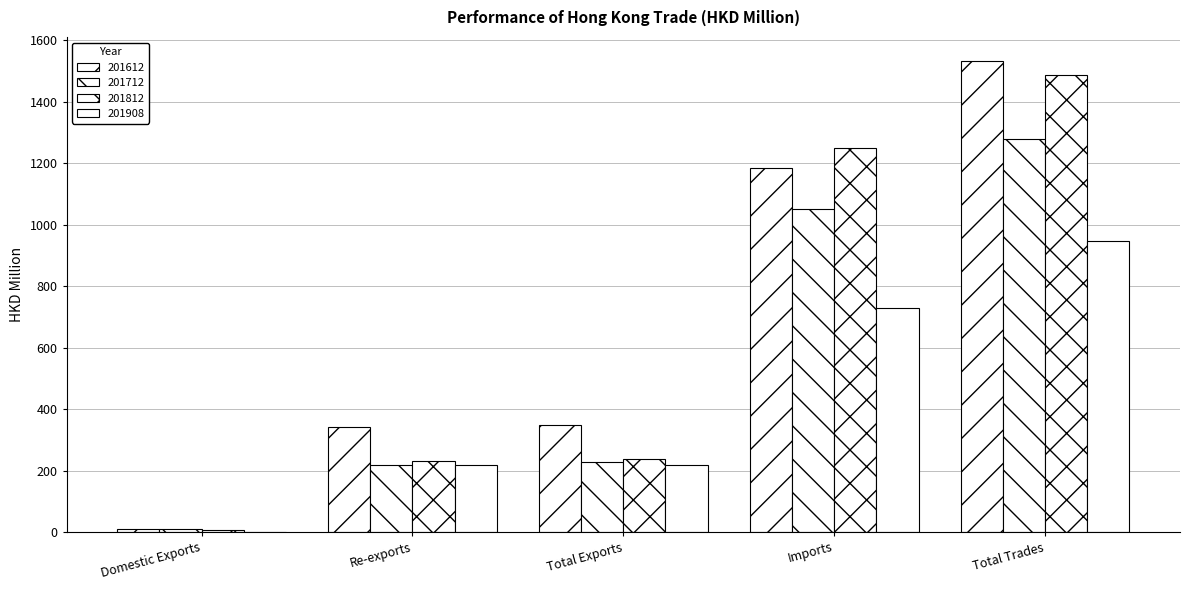

What is the total value across all series at Total Trades?

5247.8